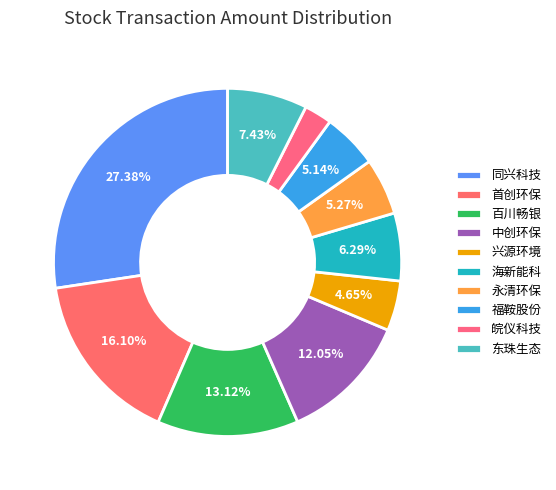

Count the number of slices in the pie.

10